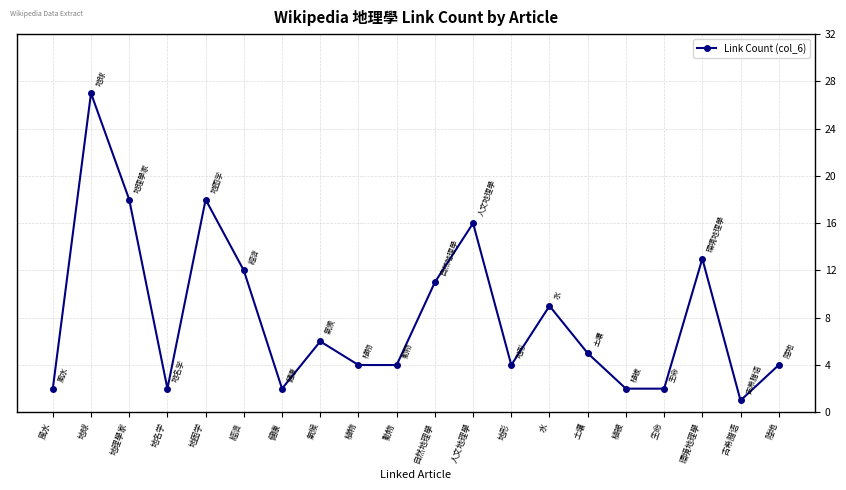

What is the minimum value shown in the chart?

1